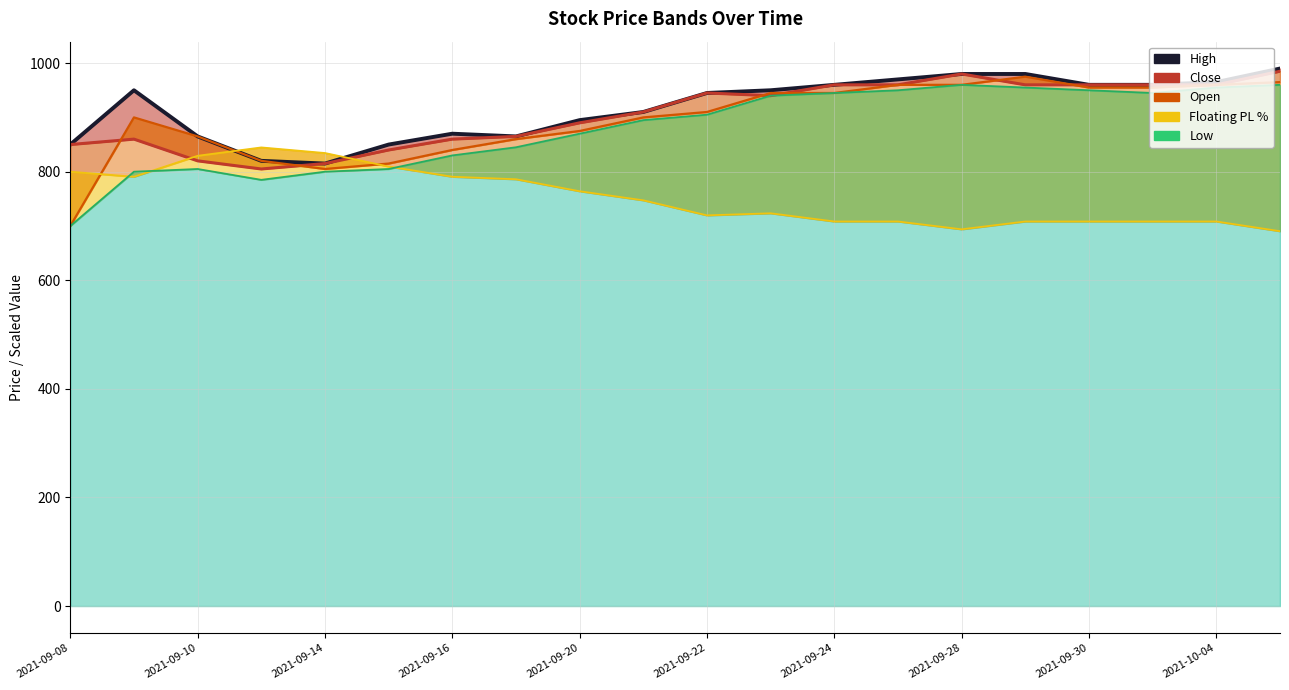

Reading left to right, what are all the values shown in this chart?

Close: 2021-09-08=850.0	2021-09-09=860.0	2021-09-10=820.0	2021-09-13=805.0	2021-09-14=815.0	2021-09-15=840.0	2021-09-16=860.0	2021-09-17=865.0	2021-09-20=890.0	2021-09-21=910.0	2021-09-22=945.0	2021-09-23=940.0	2021-09-24=960.0	2021-09-27=960.0	2021-09-28=980.0	2021-09-29=960.0	2021-09-30=960.0	2021-10-01=960.0	2021-10-04=960.0	2021-10-05=985.0
High: 2021-09-08=850.0	2021-09-09=950.0	2021-09-10=865.0	2021-09-13=820.0	2021-09-14=815.0	2021-09-15=850.0	2021-09-16=870.0	2021-09-17=865.0	2021-09-20=895.0	2021-09-21=910.0	2021-09-22=945.0	2021-09-23=950.0	2021-09-24=960.0	2021-09-27=970.0	2021-09-28=980.0	2021-09-29=980.0	2021-09-30=960.0	2021-10-01=960.0	2021-10-04=965.0	2021-10-05=990.0
Low: 2021-09-08=700.0	2021-09-09=800.0	2021-09-10=805.0	2021-09-13=785.0	2021-09-14=800.0	2021-09-15=805.0	2021-09-16=830.0	2021-09-17=845.0	2021-09-20=870.0	2021-09-21=895.0	2021-09-22=905.0	2021-09-23=940.0	2021-09-24=945.0	2021-09-27=950.0	2021-09-28=960.0	2021-09-29=955.0	2021-09-30=950.0	2021-10-01=945.0	2021-10-04=955.0	2021-10-05=960.0
Open: 2021-09-08=700.0	2021-09-09=900.0	2021-09-10=865.0	2021-09-13=820.0	2021-09-14=805.0	2021-09-15=815.0	2021-09-16=840.0	2021-09-17=860.0	2021-09-20=875.0	2021-09-21=900.0	2021-09-22=910.0	2021-09-23=945.0	2021-09-24=945.0	2021-09-27=960.0	2021-09-28=960.0	2021-09-29=975.0	2021-09-30=955.0	2021-10-01=955.0	2021-10-04=960.0	2021-10-05=965.0
Floating PL %: 2021-09-08=800.0	2021-09-09=790.7	2021-09-10=829.3	2021-09-13=844.7	2021-09-14=834.4	2021-09-15=809.5	2021-09-16=790.7	2021-09-17=786.1	2021-09-20=764.0	2021-09-21=747.3	2021-09-22=719.6	2021-09-23=723.4	2021-09-24=708.3	2021-09-27=708.3	2021-09-28=693.9	2021-09-29=708.3	2021-09-30=708.3	2021-10-01=708.3	2021-10-04=708.3	2021-10-05=690.4